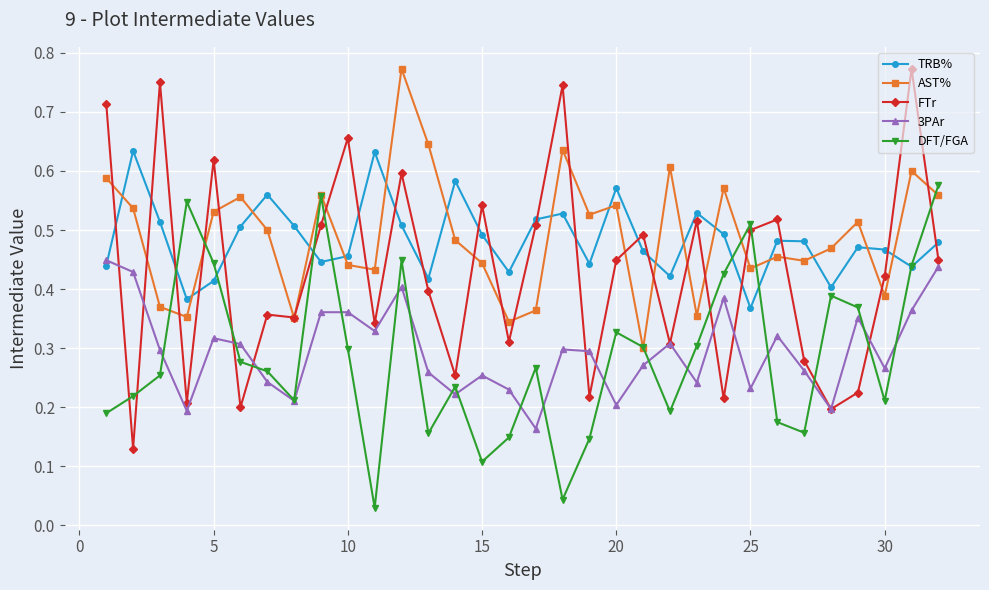

At how many categories does at least one series exceed 0?

32